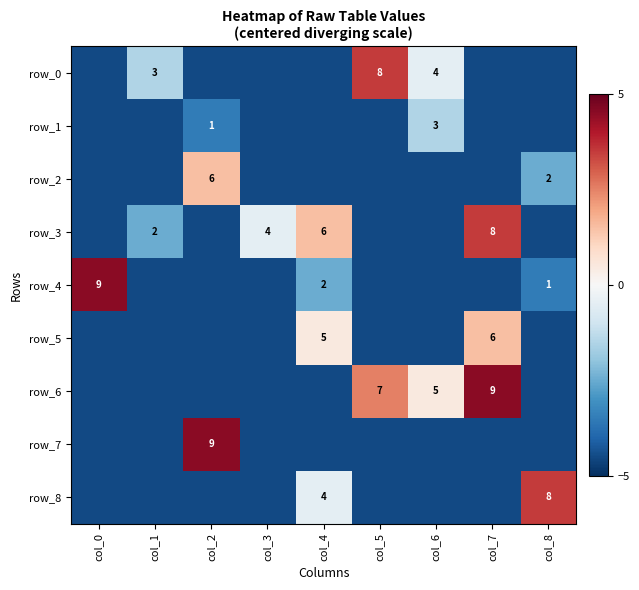

What is the sum of the row_3 values at col_7 and col_4?

14.0